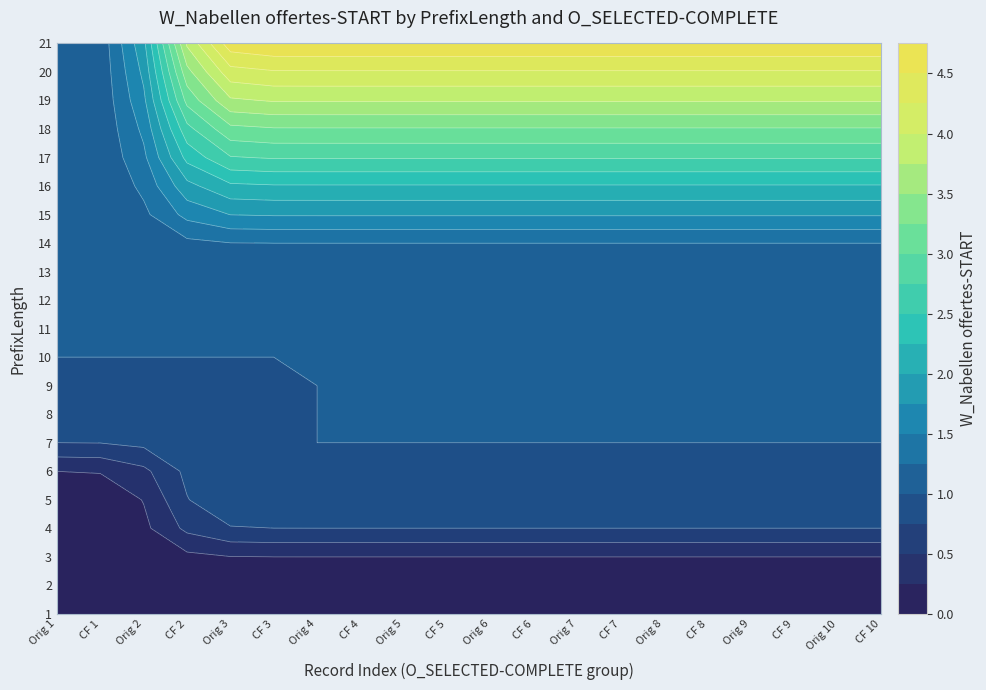

Between 8 and 16, which series saw the biggest shift?

1